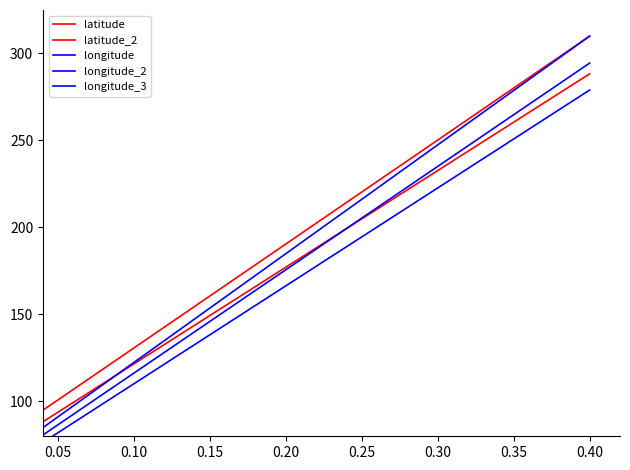

What is the minimum value shown in the chart?

76.5